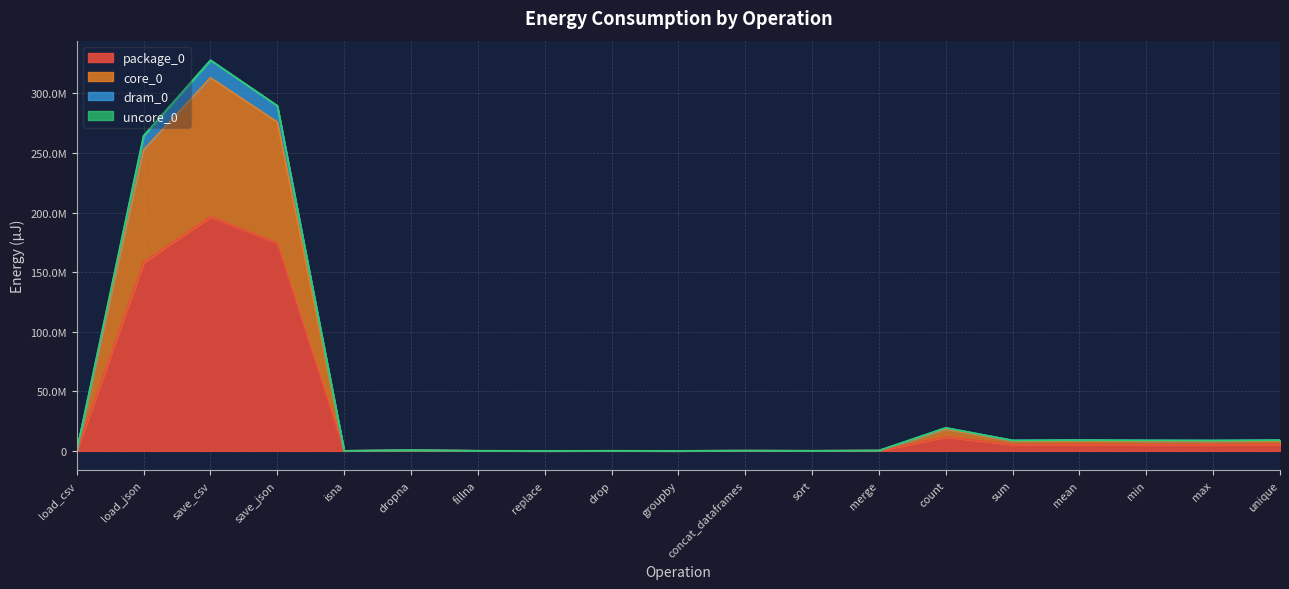

True or false: dram_0 and package_0 cross at least once.

False